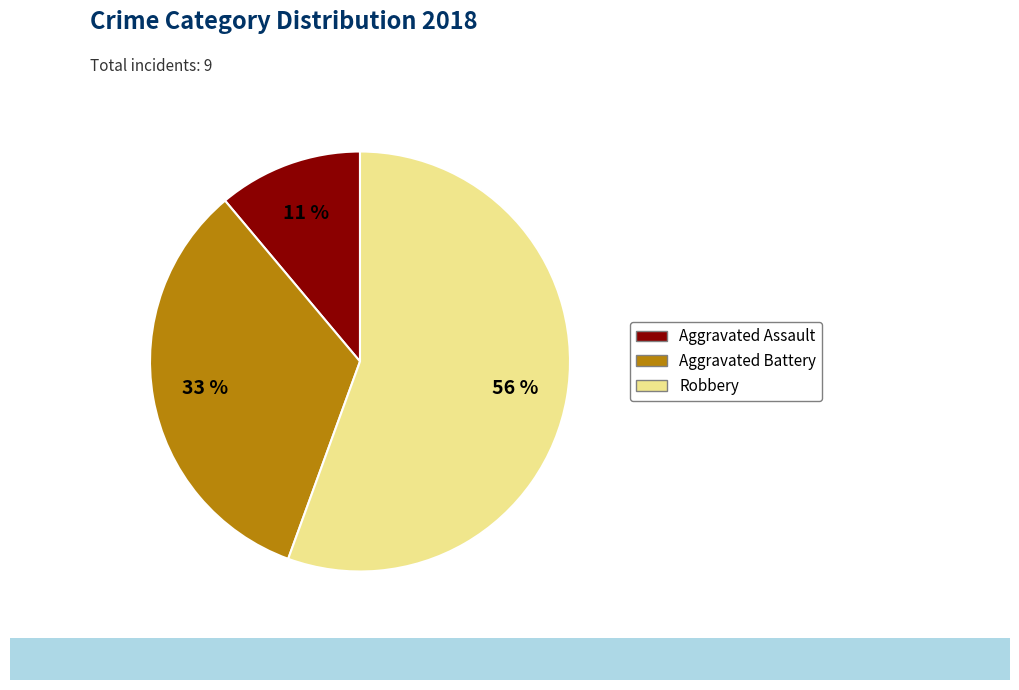

Is there any slice that represents more than half of the pie?

Yes